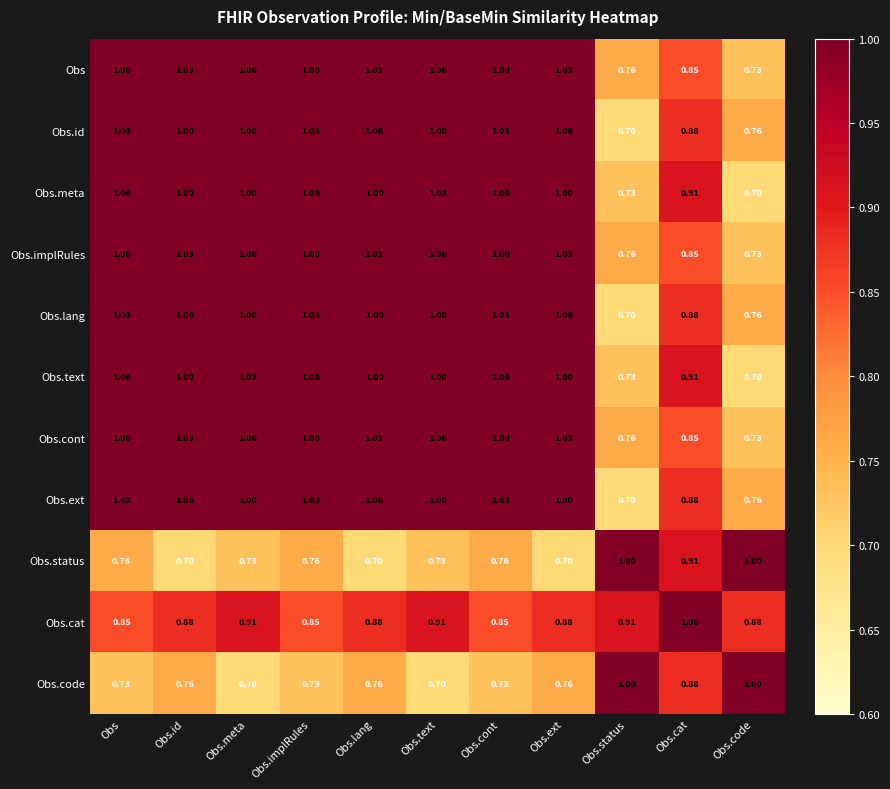

At which label does Obs.text first exceed 1?

Obs